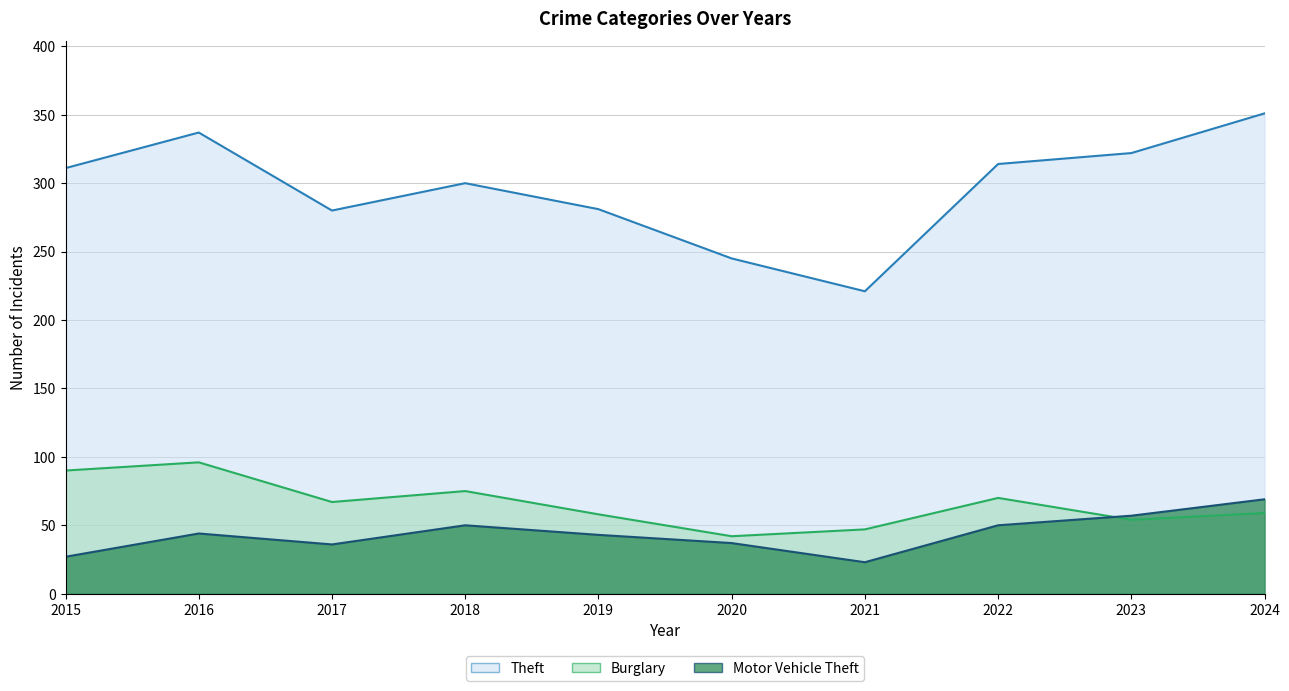

How many lines are shown in the chart?

3